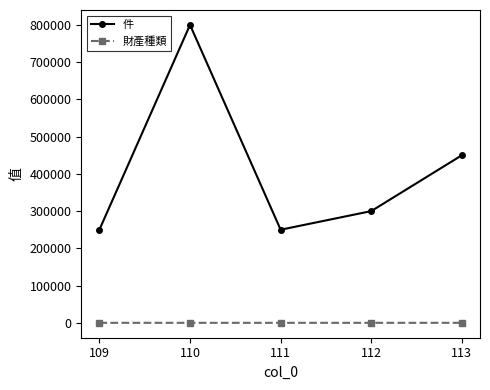

True or false: 件 has more than 0 points higher than both neighbors.

True